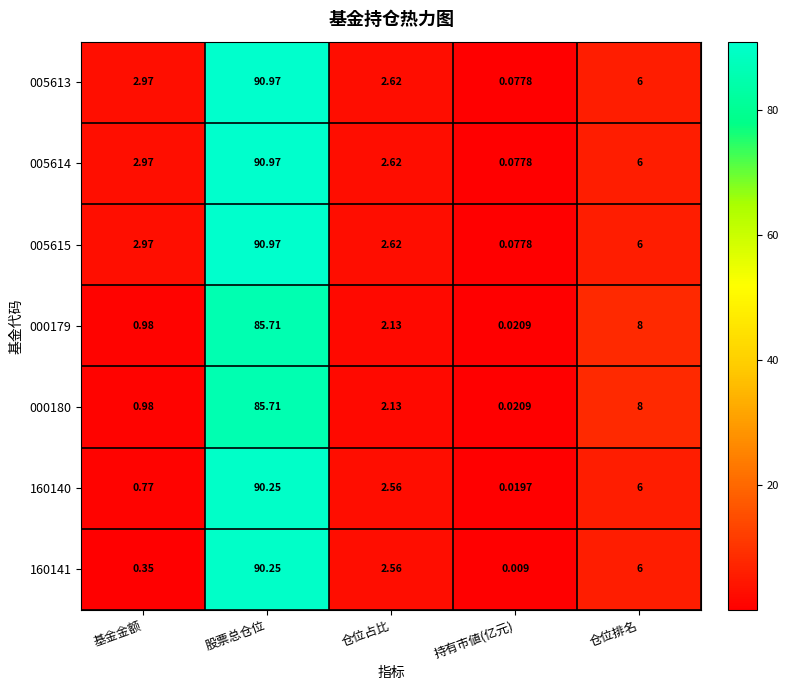

At which label does 000179 reach its peak?

股票总仓位